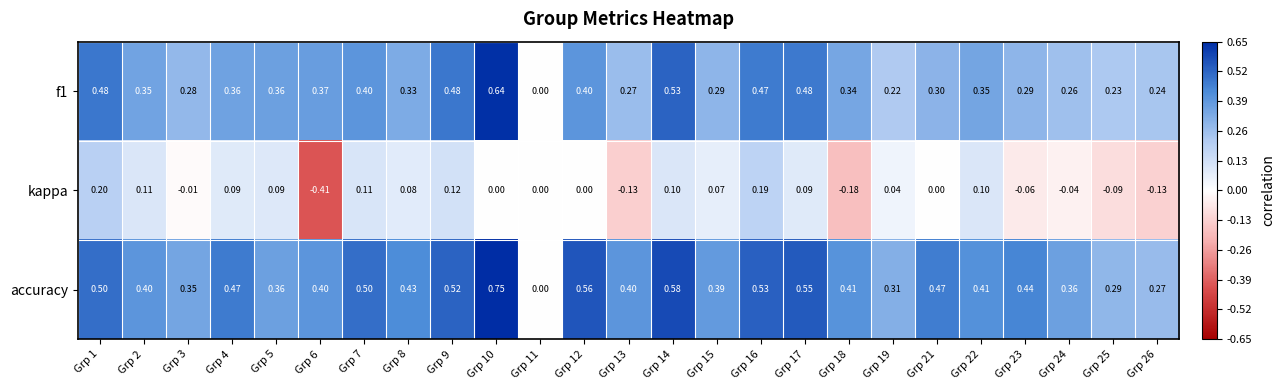

Which series changed the most between Grp 17 and Grp 25?

accuracy